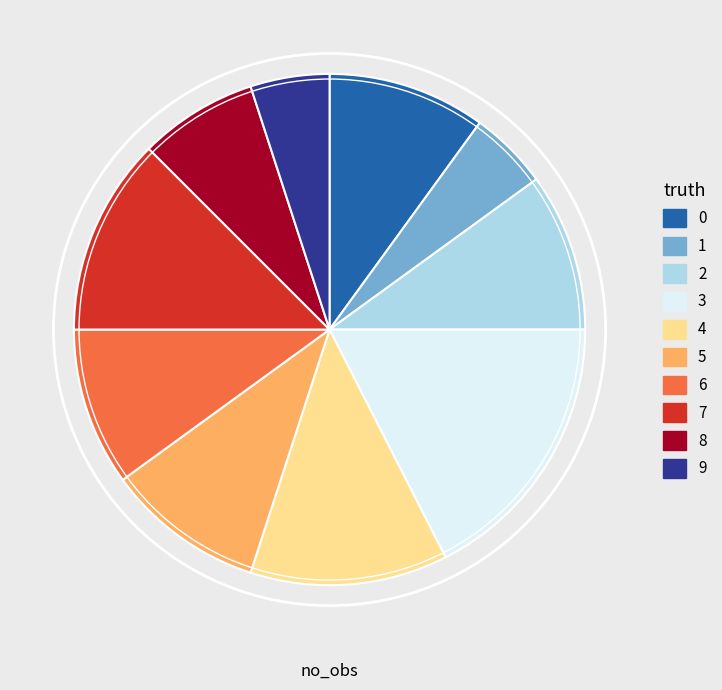

Is the sum of 7 and 9 greater than half?

No